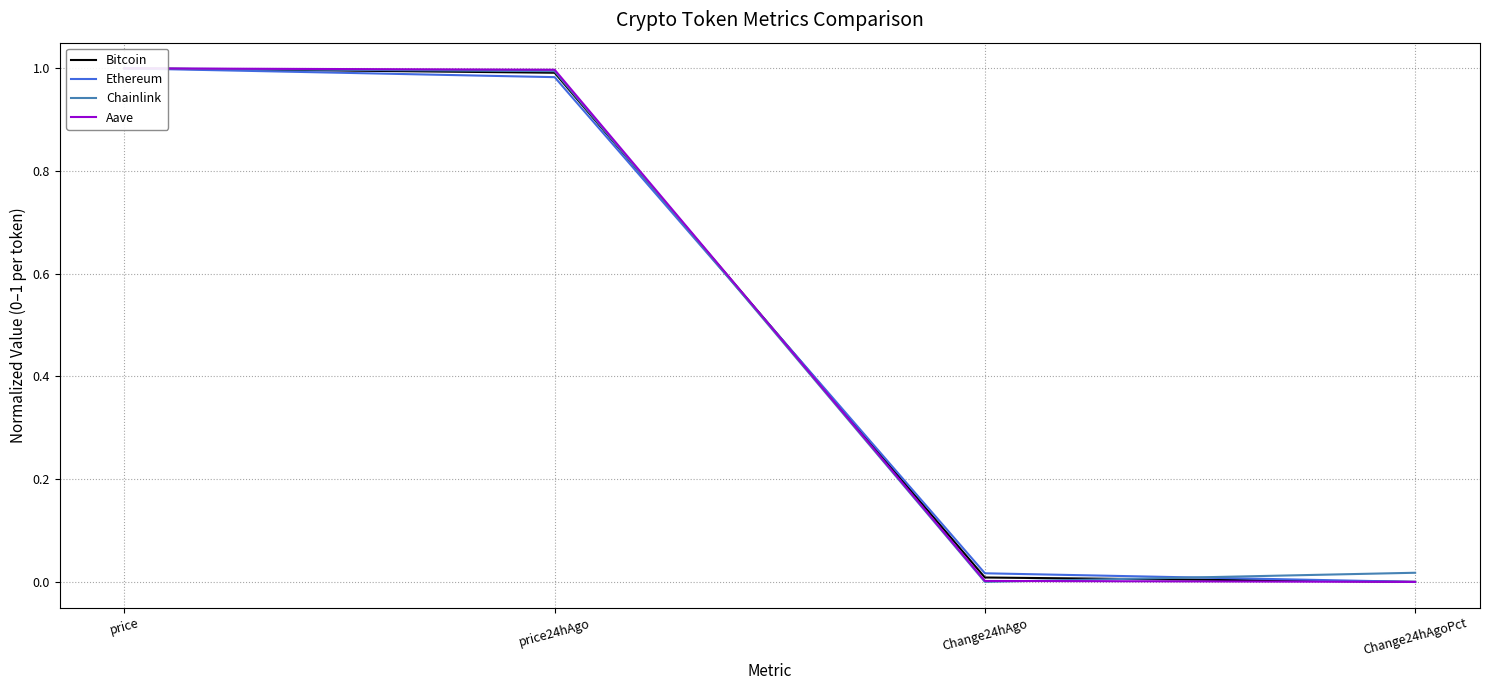

Reading left to right, list all the values displayed in this chart.

Bitcoin: 1.0	1.0	0.0	0.0
Ethereum: 1.0	1.0	0.0	0.0
Chainlink: 1.0	1.0	0.0	0.0
Aave: 1.0	1.0	0.0	0.0